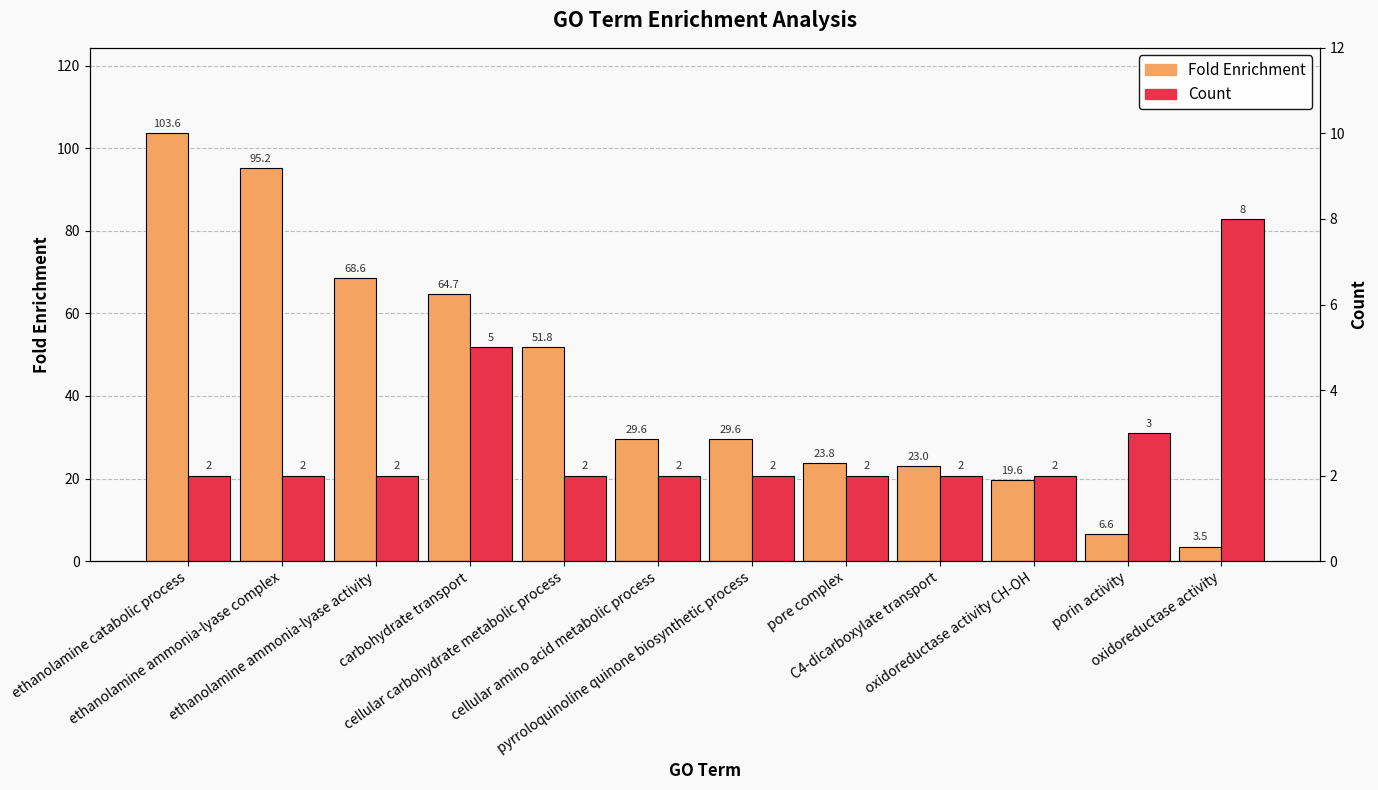

What are all the series names shown in the legend?

Fold Enrichment, Count